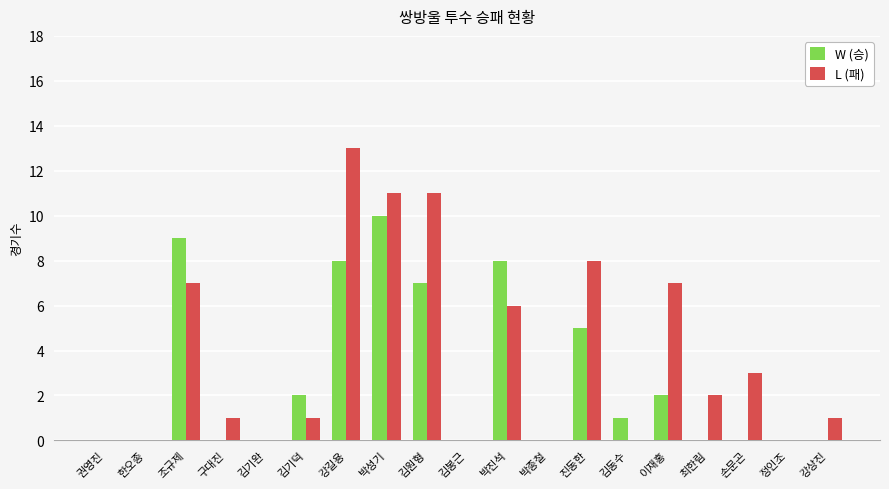

How many series are shown in this chart?

2